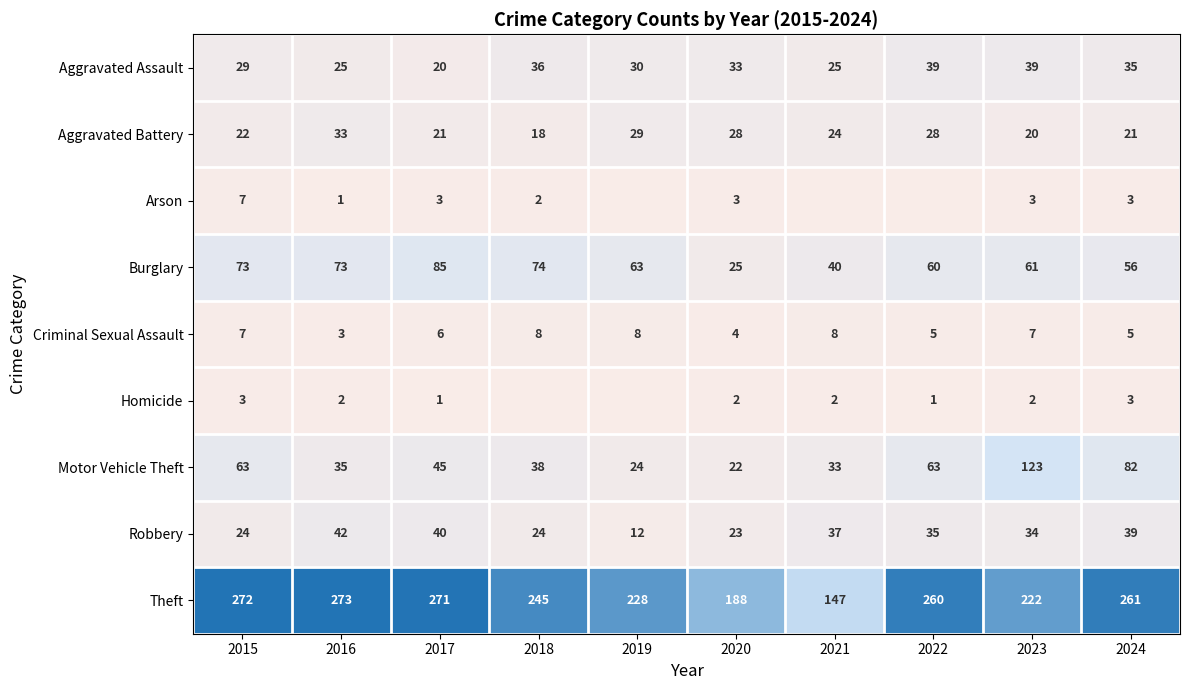

What is the approximate value of Aggravated Battery at 2020?

28